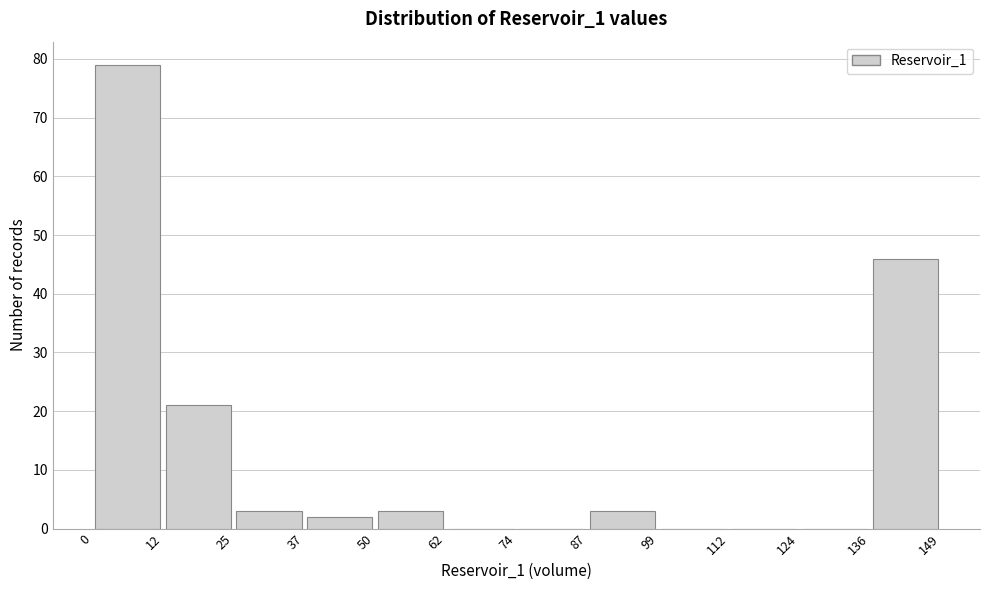

Reading left to right, transcribe this chart: for each bar, give the range it covers on the x-axis and its height. The values are not printed on the chart, so give them approximately, as read against the axis.

0 to 12: 79
12 to 25: 21
25 to 37: 3
37 to 50: 2
50 to 62: 3
62 to 74: 0
74 to 87: 0
87 to 99: 3
99 to 112: 0
112 to 124: 0
124 to 136: 0
136 to 149: 46